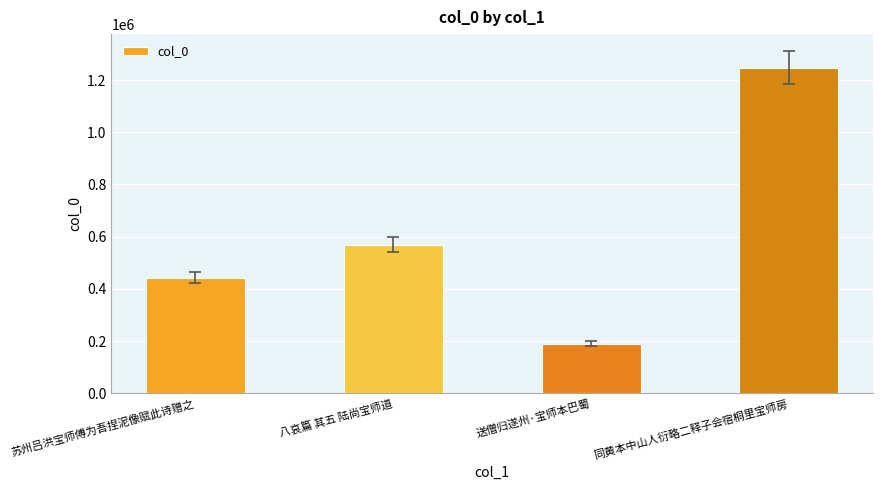

Rank the categories by value from lowest to highest.

送僧归遂州·宝师本巴蜀, 苏州吕洪宝师傅为吾捏泥像赋此诗赠之, 八哀篇 其五 陆尚宝师道, 同黄本中山人衍略二释子会宿桐里宝师房